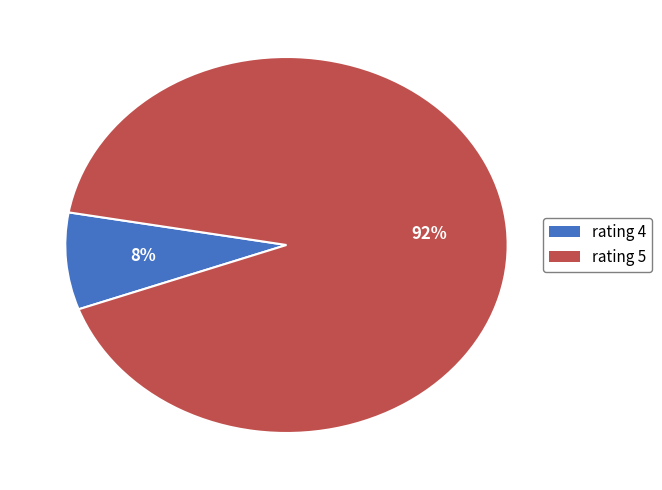

True or false: rating 5 accounts for 85% of the total.

False